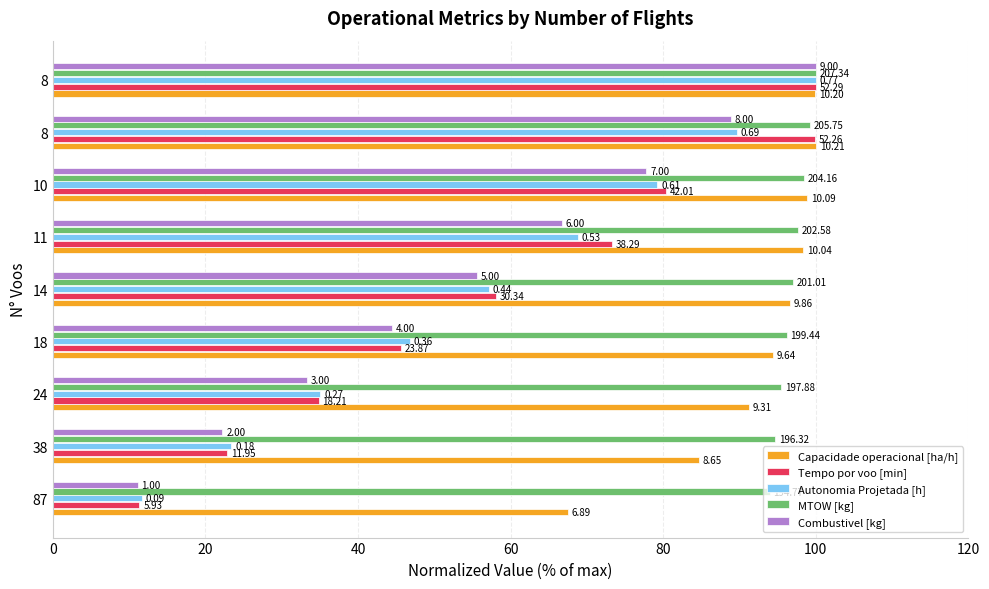

What are all the series names shown in the legend?

Capacidade operacional [ha/h], Tempo por voo [min], Autonomia Projetada [h], MTOW [kg], Combustivel [kg]